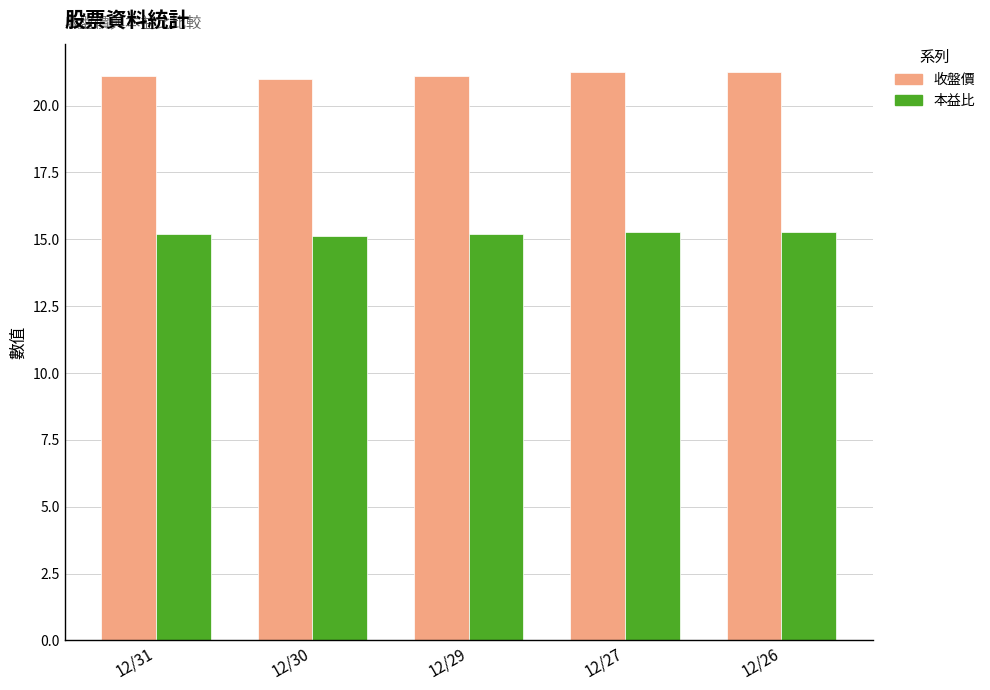

How many distinct data groups are displayed?

2